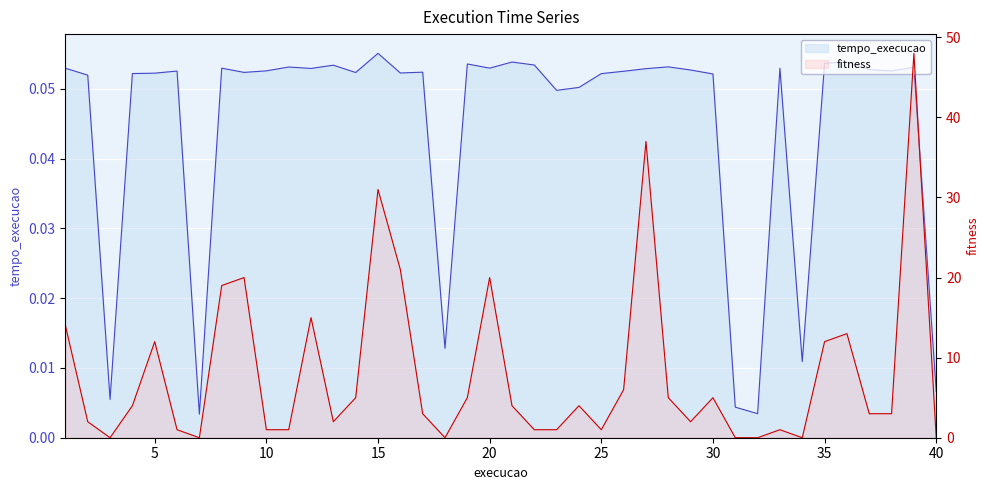

True or false: fitness has a value of 13.0 at 36.

True